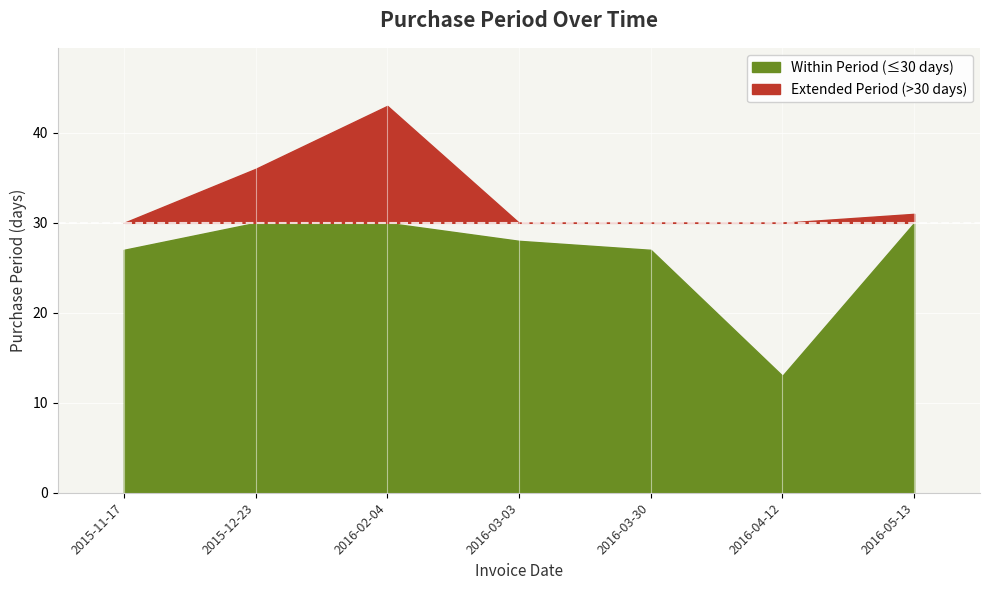

What value does the data have at 2016-02-04?

43